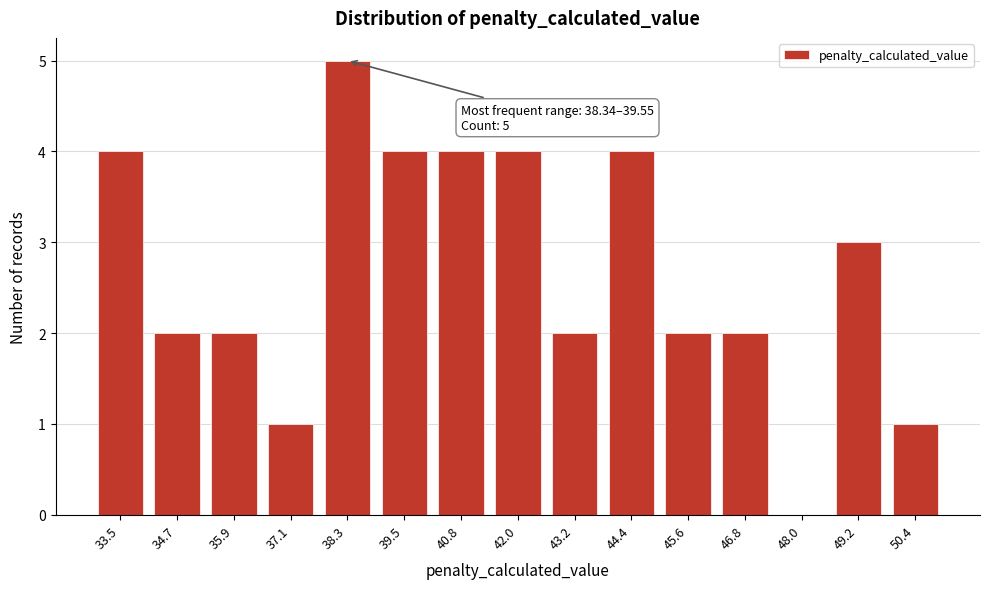

Reading left to right, what are all the values shown in this chart?

33.5=4	34.7=2	35.9=2	37.1=1	38.3=5	39.5=4	40.8=4	42.0=4	43.2=2	44.4=4	45.6=2	46.8=2	48.0=0	49.2=3	50.4=1